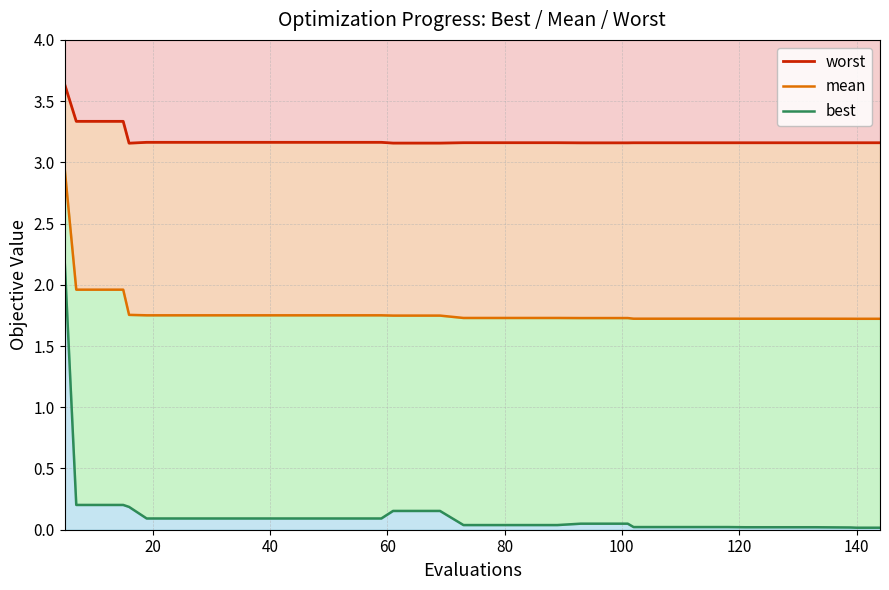

At which label does worst reach its minimum?

80